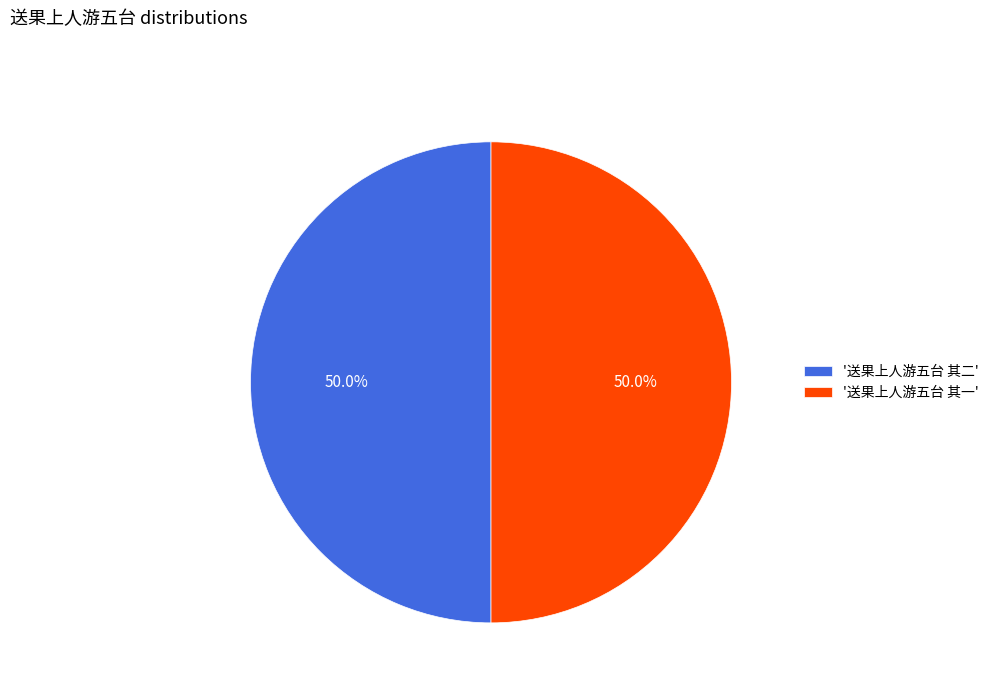

How many slices are in this pie chart?

2